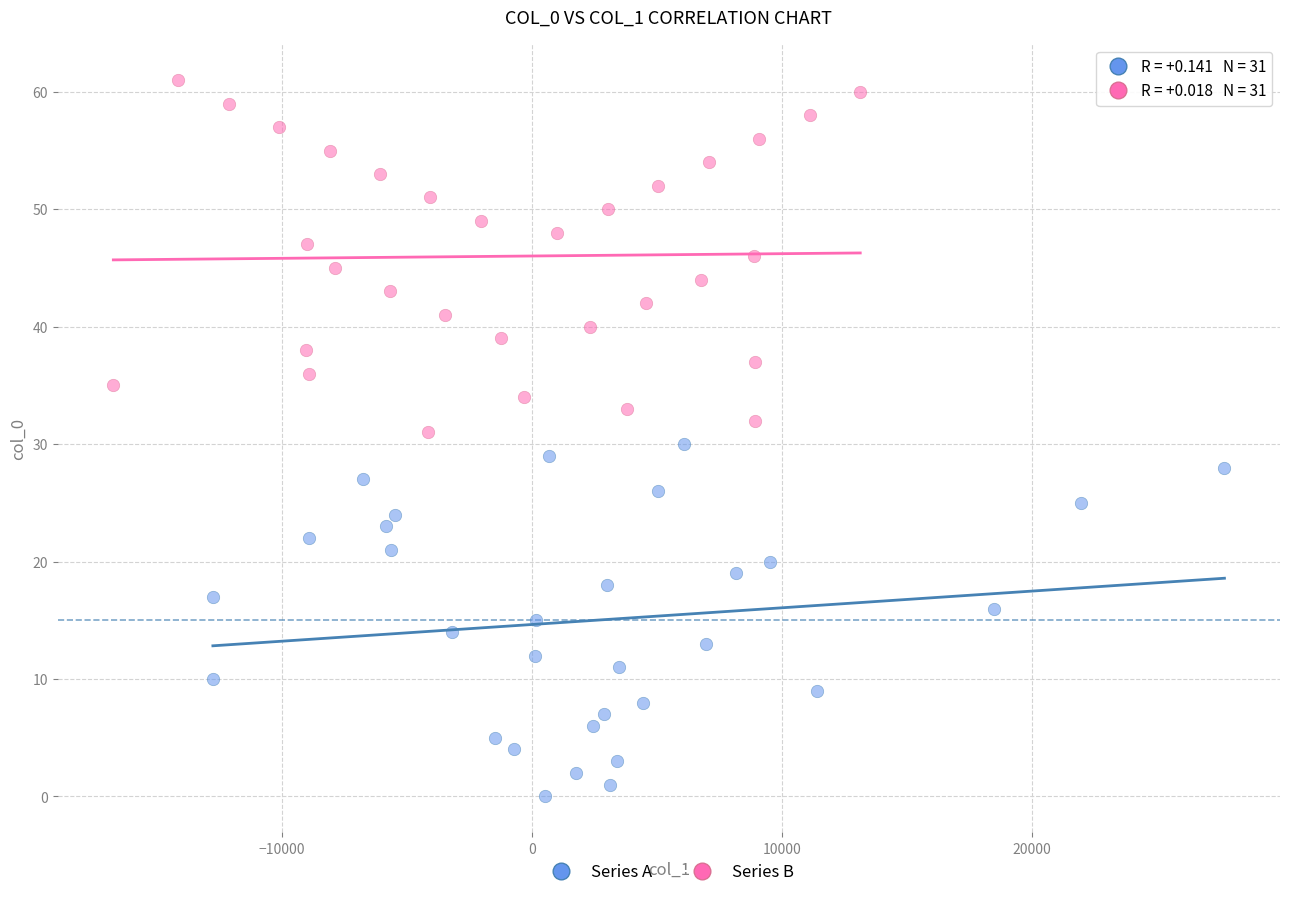

What are all the series names shown in the legend?

Series A, Series B